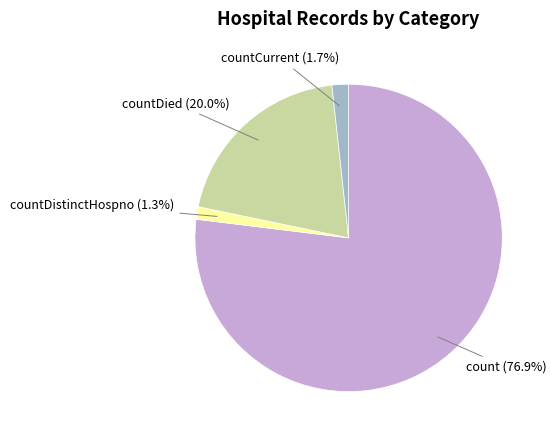

Which has a higher value, countCurrent or count?

count